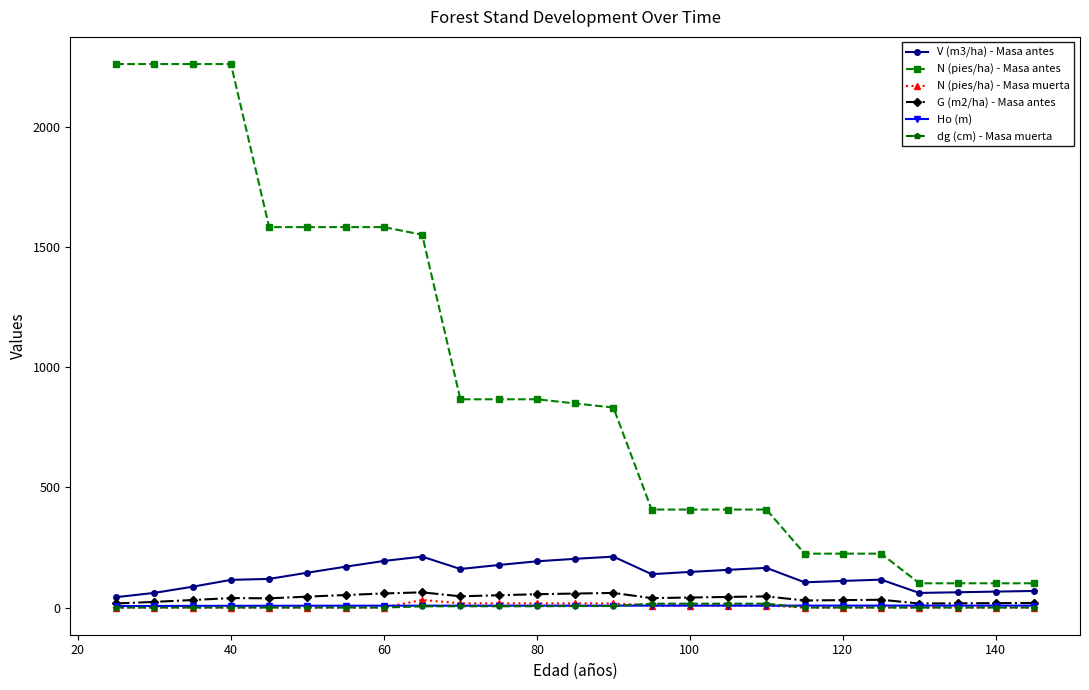

True or false: N (pies/ha) - Masa antes and N (pies/ha) - Masa muerta intersect in this chart.

False